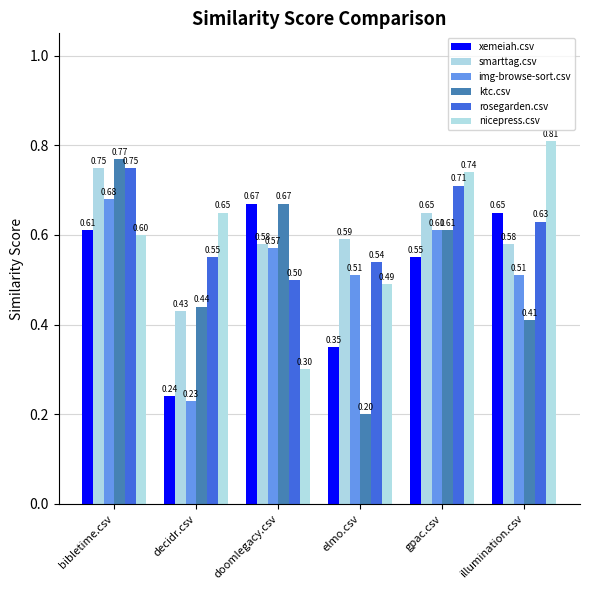

Between doomlegacy.csv and illumination.csv, which series saw the biggest shift?

nicepress.csv